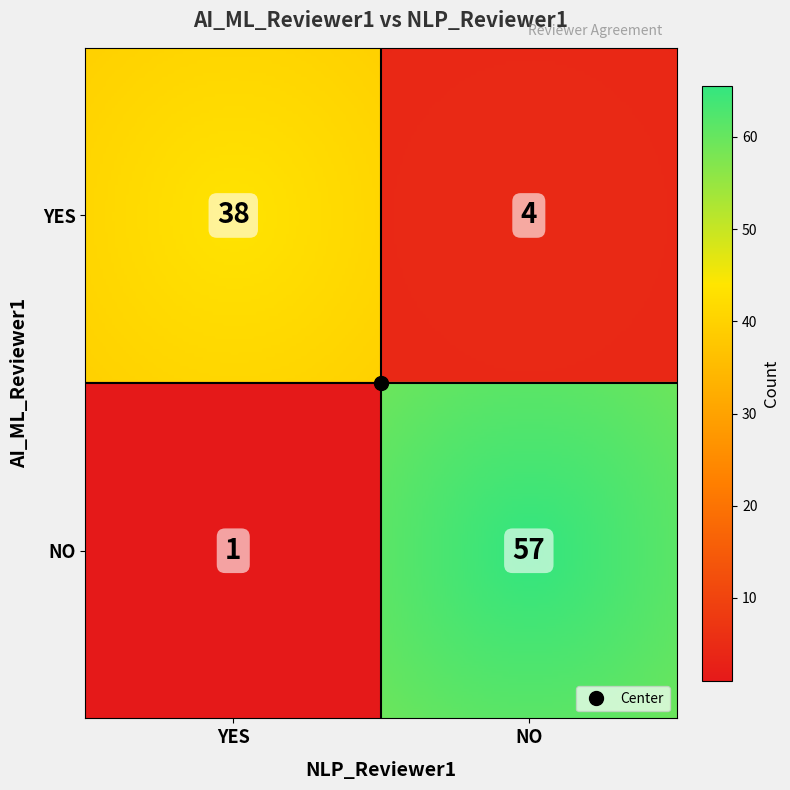

Reading left to right, list all the values displayed in this chart.

YES_YES=38	YES_NO=4	NO_YES=1	NO_NO=57